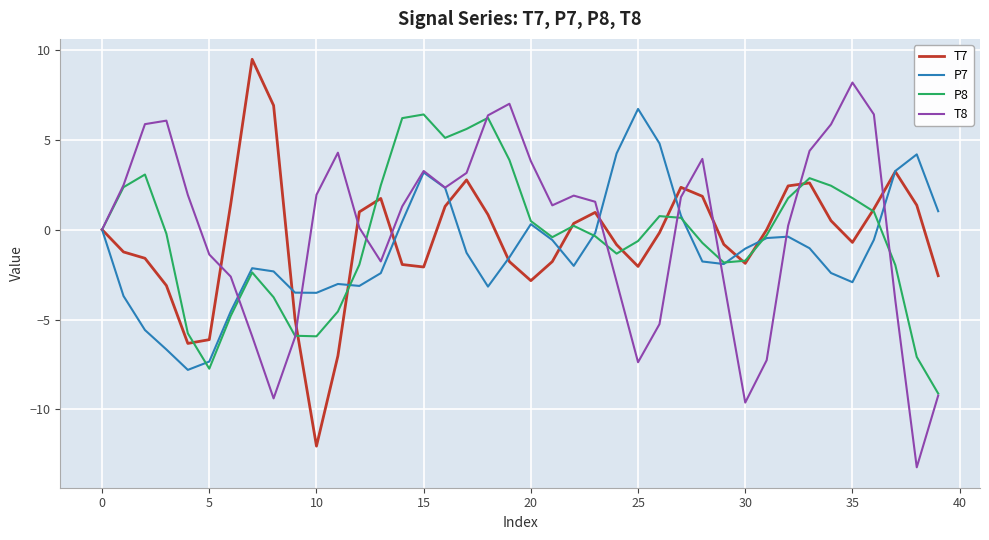

How many lines are shown in the chart?

4